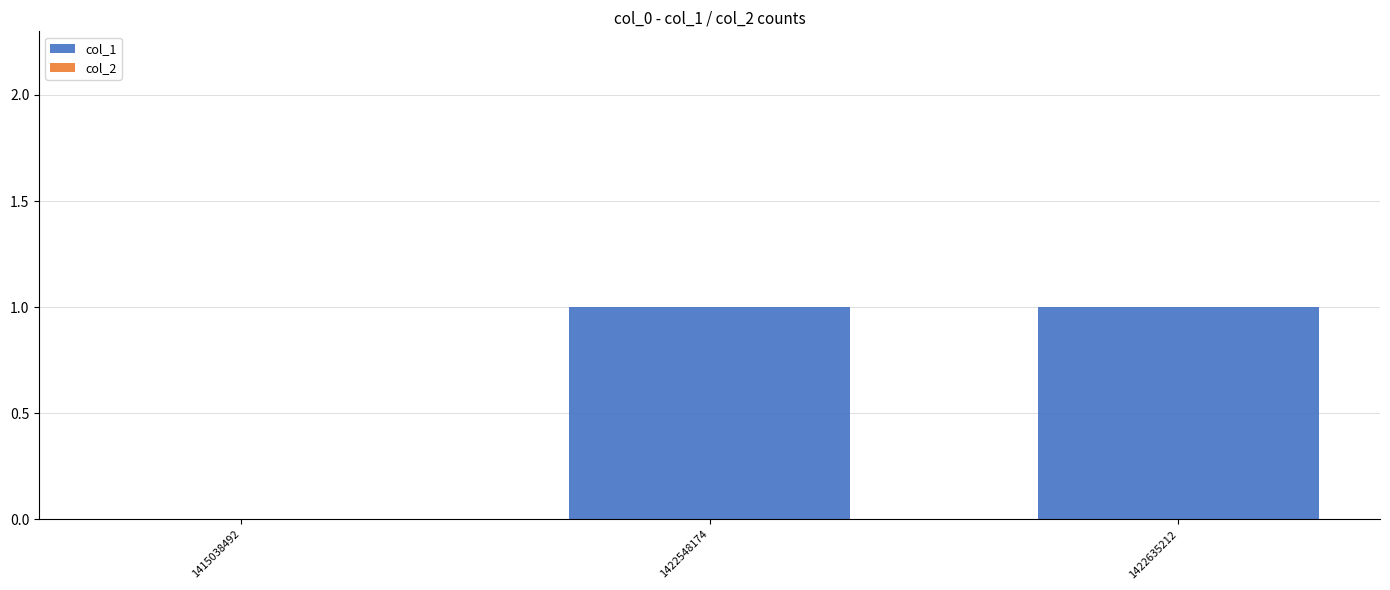

The value at 1415038492 is 0. True or false?

True